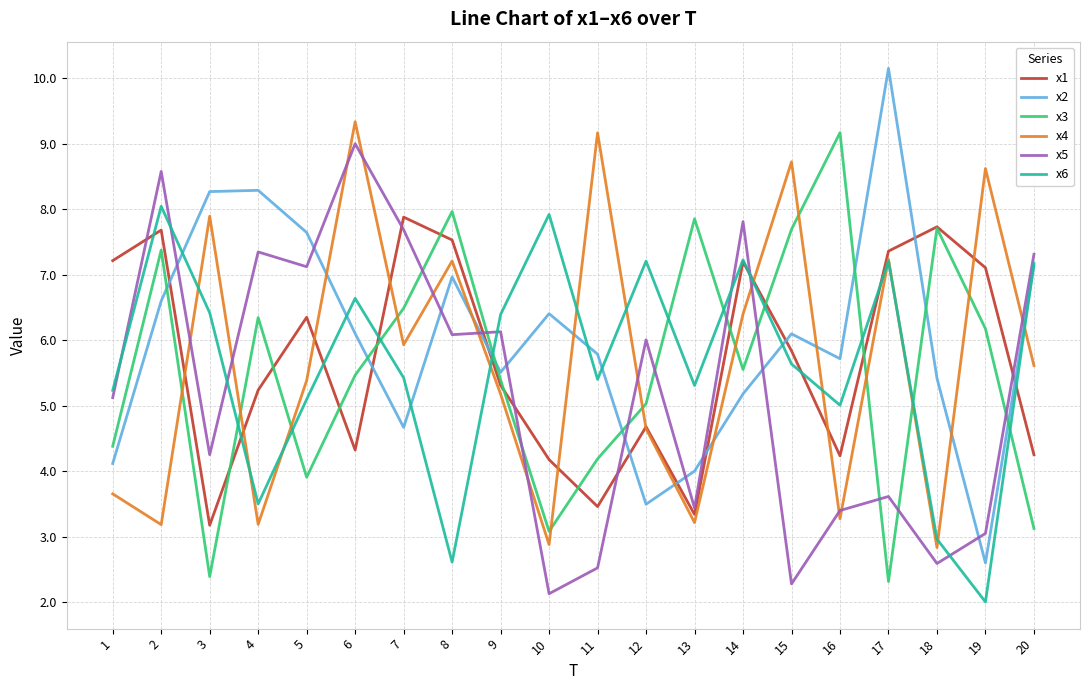

What value does the x1 series have at 1?

7.2